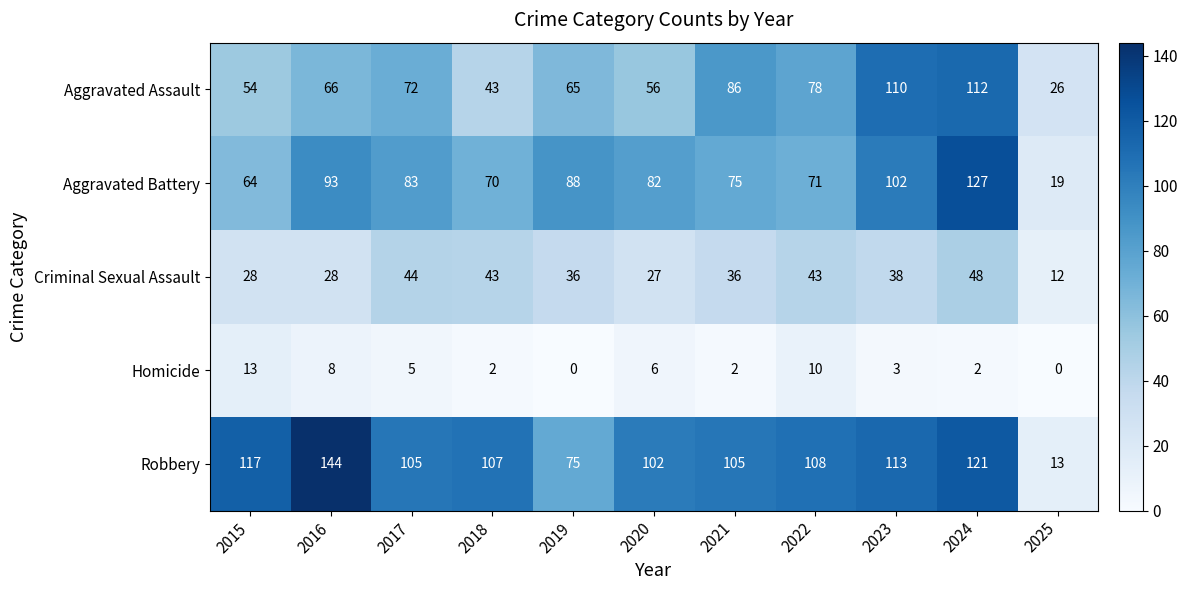

What is the spread (max minus min) of values at 2019?

88